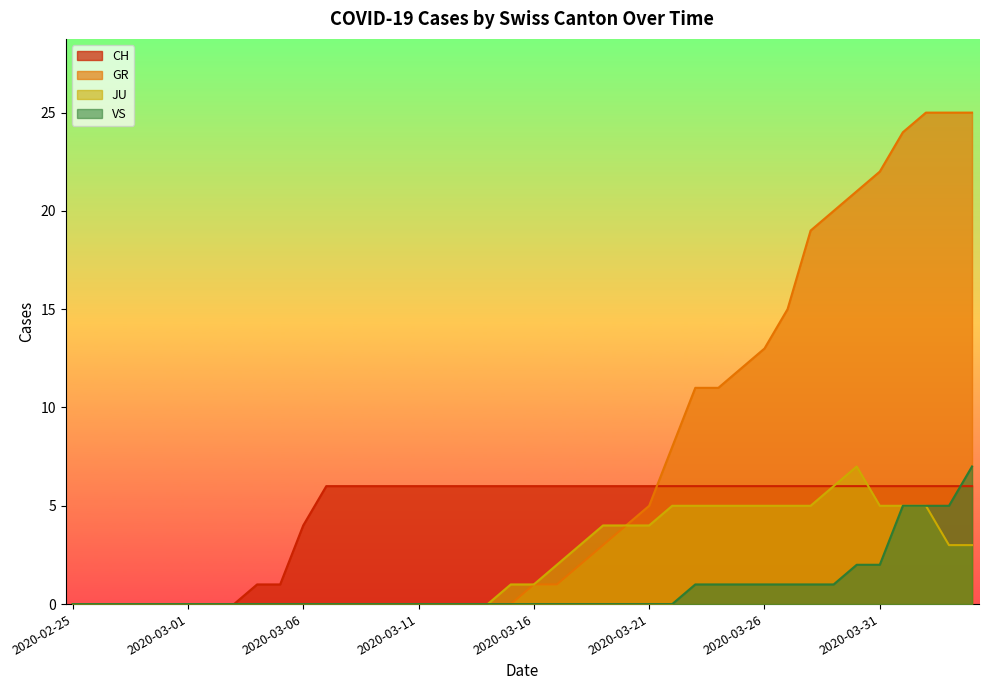

Read the CH value at 2020-03-18.

6